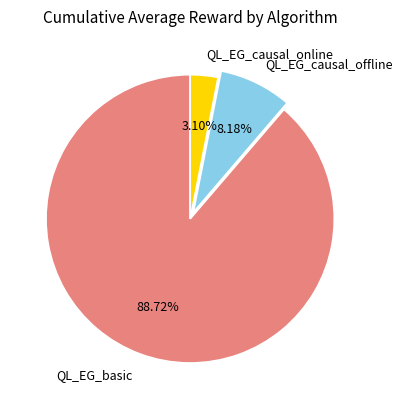

To the nearest percent, what is the difference between the largest and smallest slice percentages?

86%